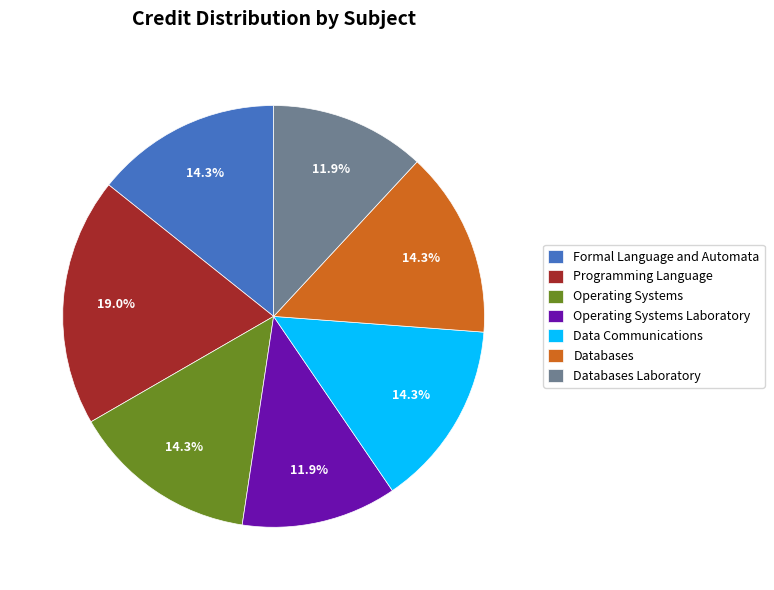

Which slice is the largest?

Programming Language